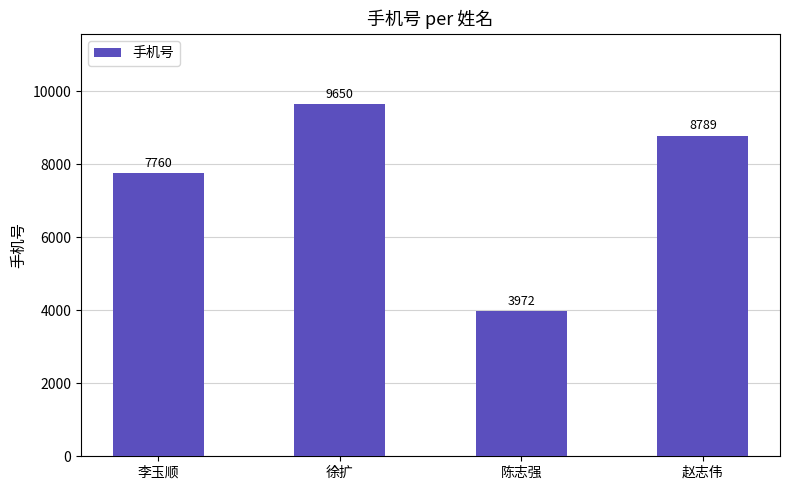

Which category has the highest value across all series?

徐扩